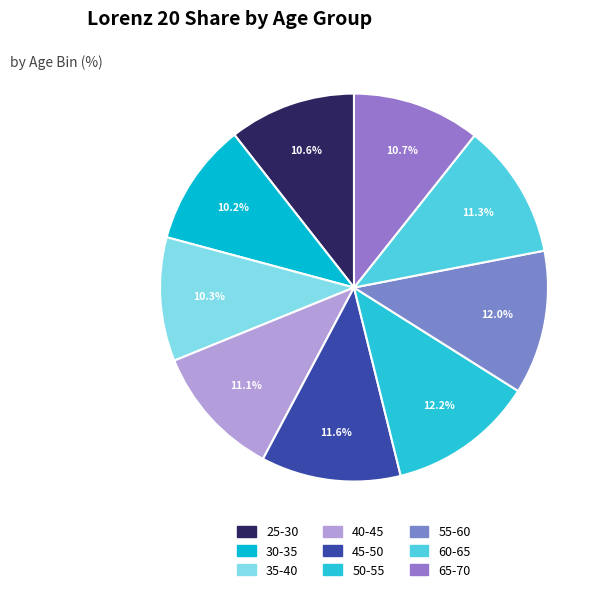

What is the smallest slice in the pie chart?

30-35